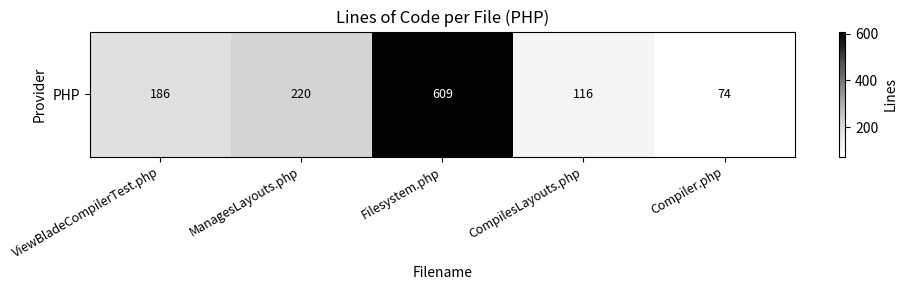

At which label does the data first exceed 186?

ManagesLayouts.php